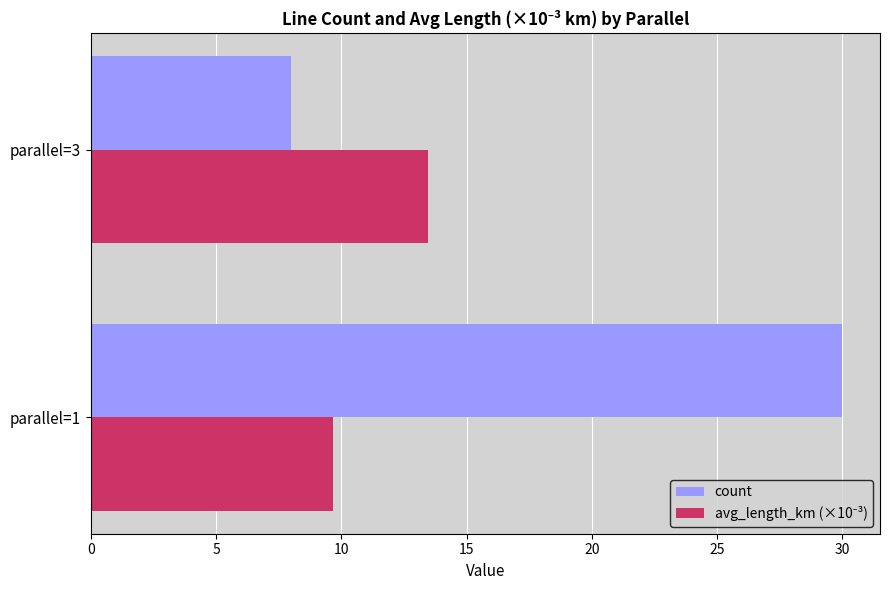

Count the number of categories in the chart.

2